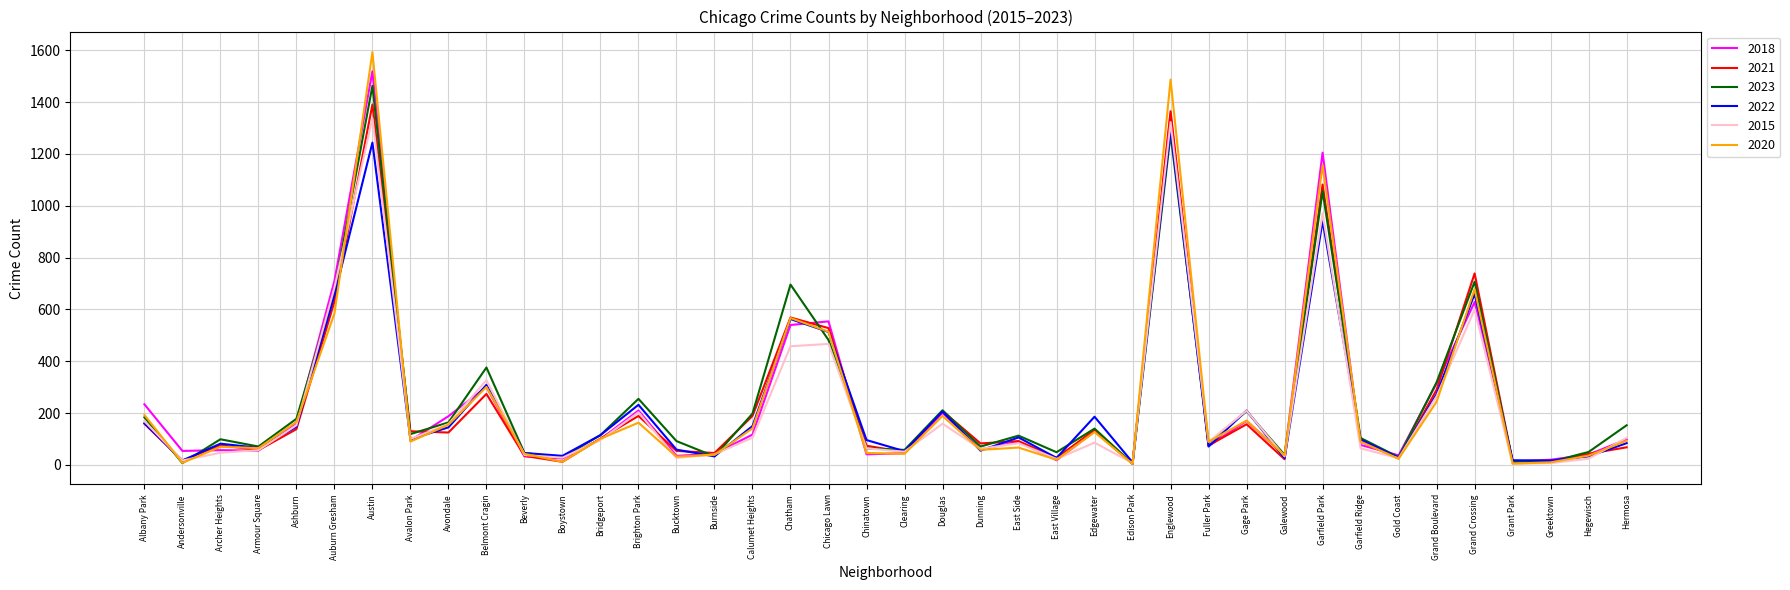

What is the total value across all series at Chinatown?

385